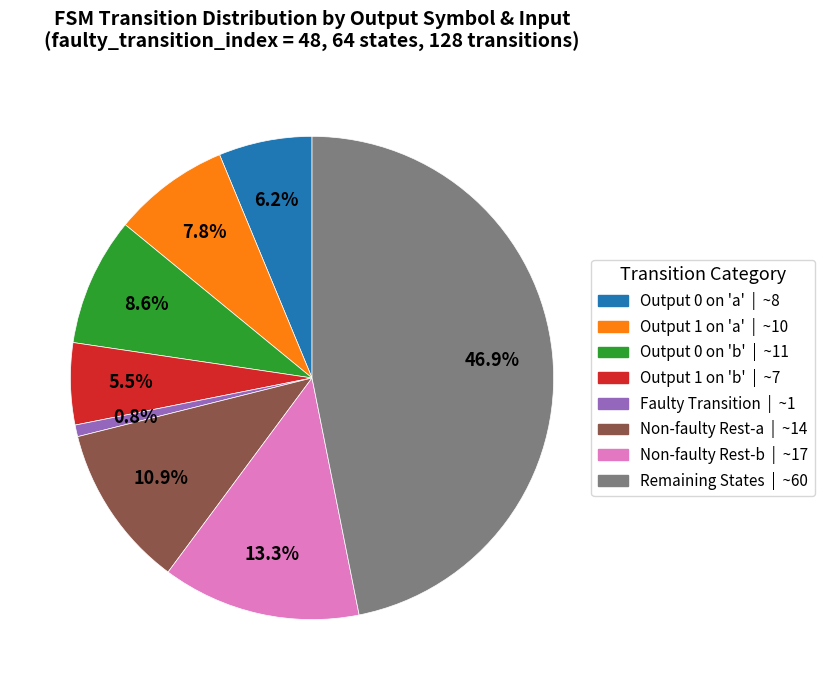

Is there a majority slice in this chart?

No